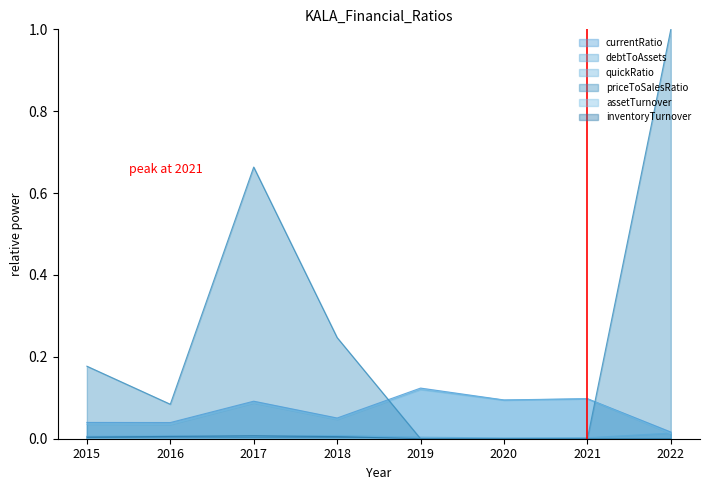

The assetTurnover series shows 0.0 at 2022. True or false?

True